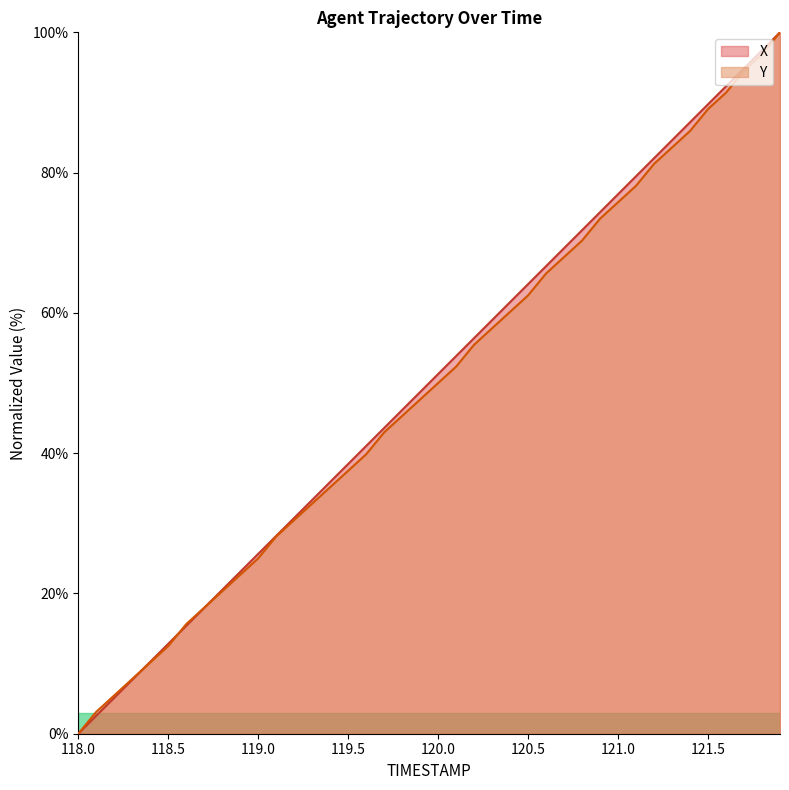

Where do Y and X first cross each other?

118.3 and 118.4